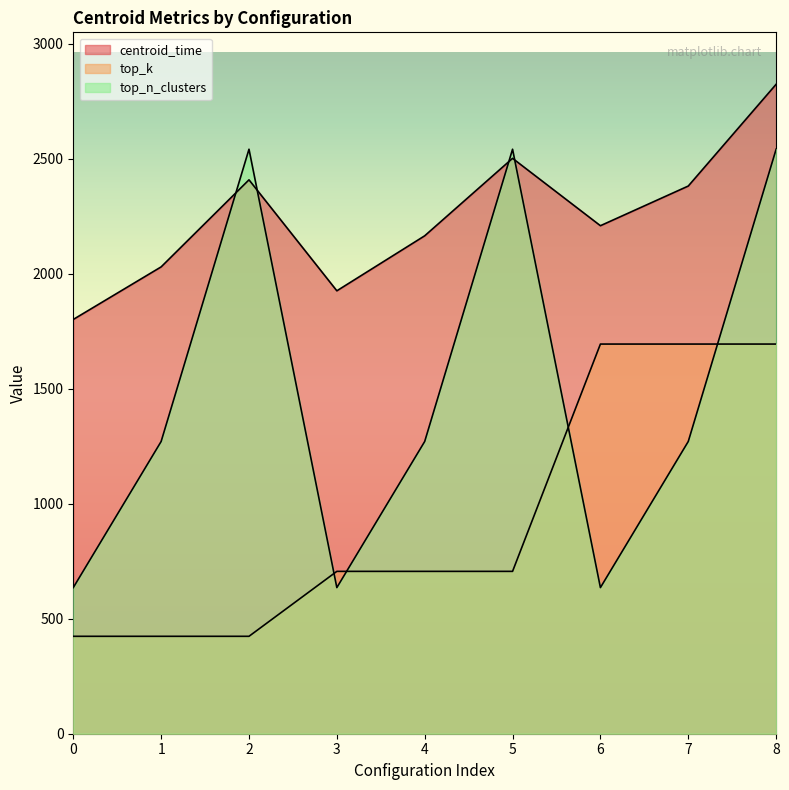

How many series are shown in this chart?

3